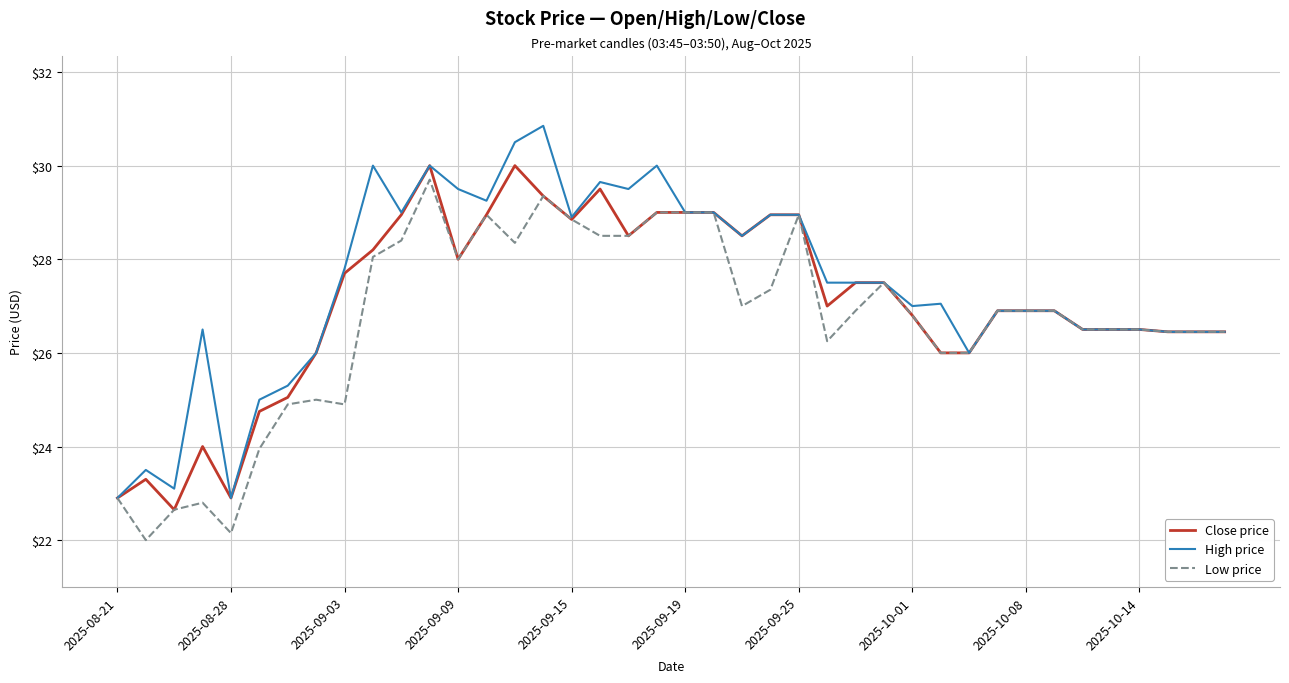

What is the smallest value displayed?

22.0